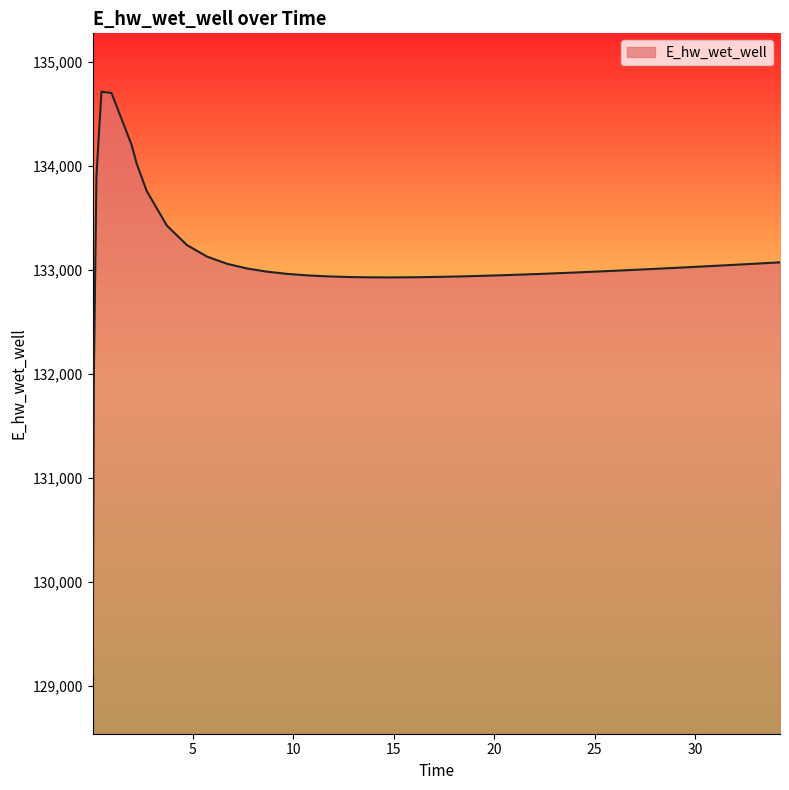

What is the difference between the maximum and minimum values?

5612.0